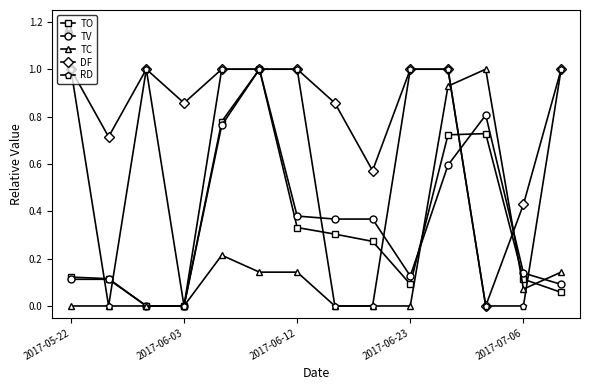

What is the maximum value for TC?

1.0